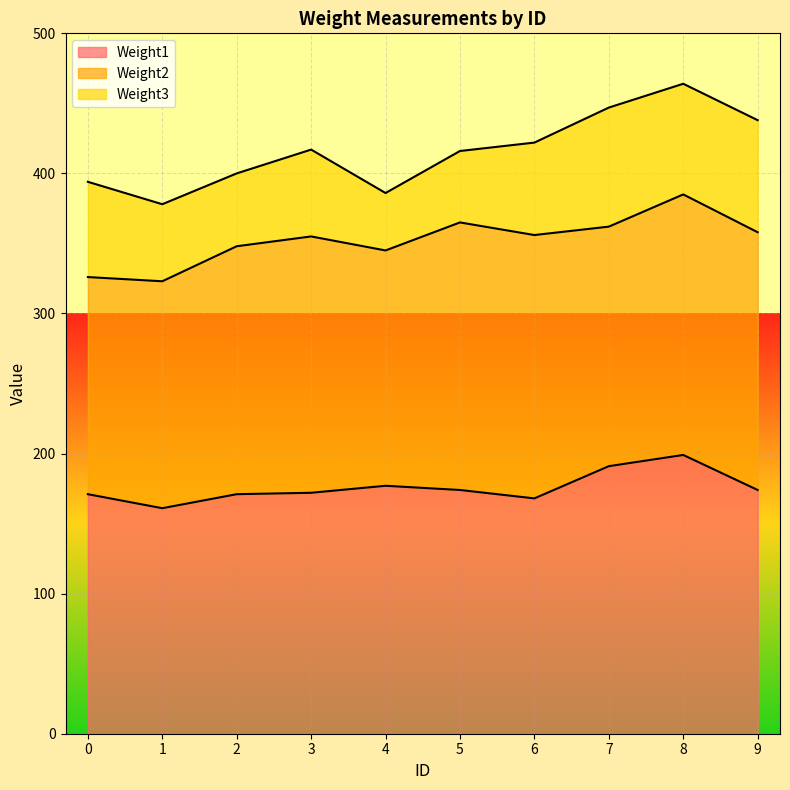

What is the difference between the maximum and second lowest values in the Weight1 series?

31